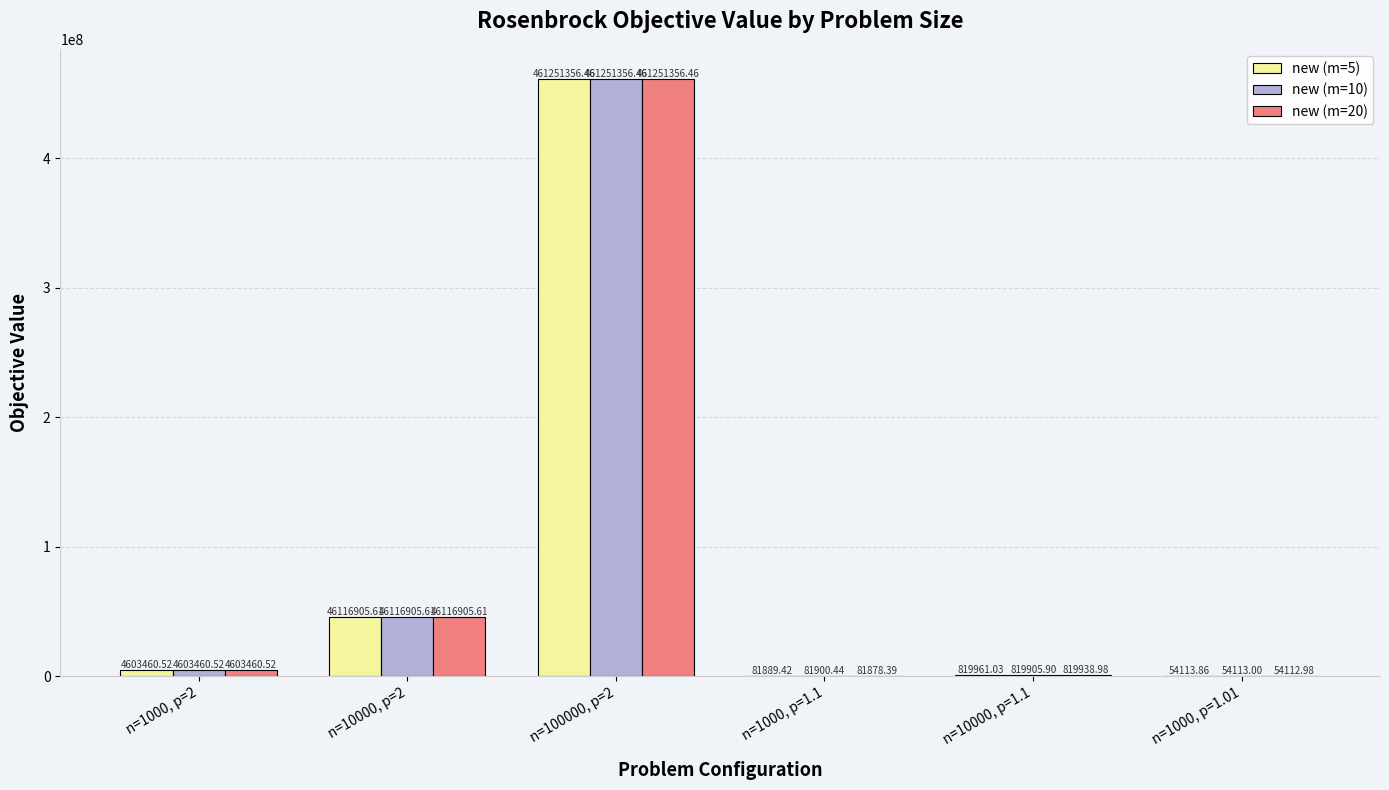

How many data points does each series have?

6